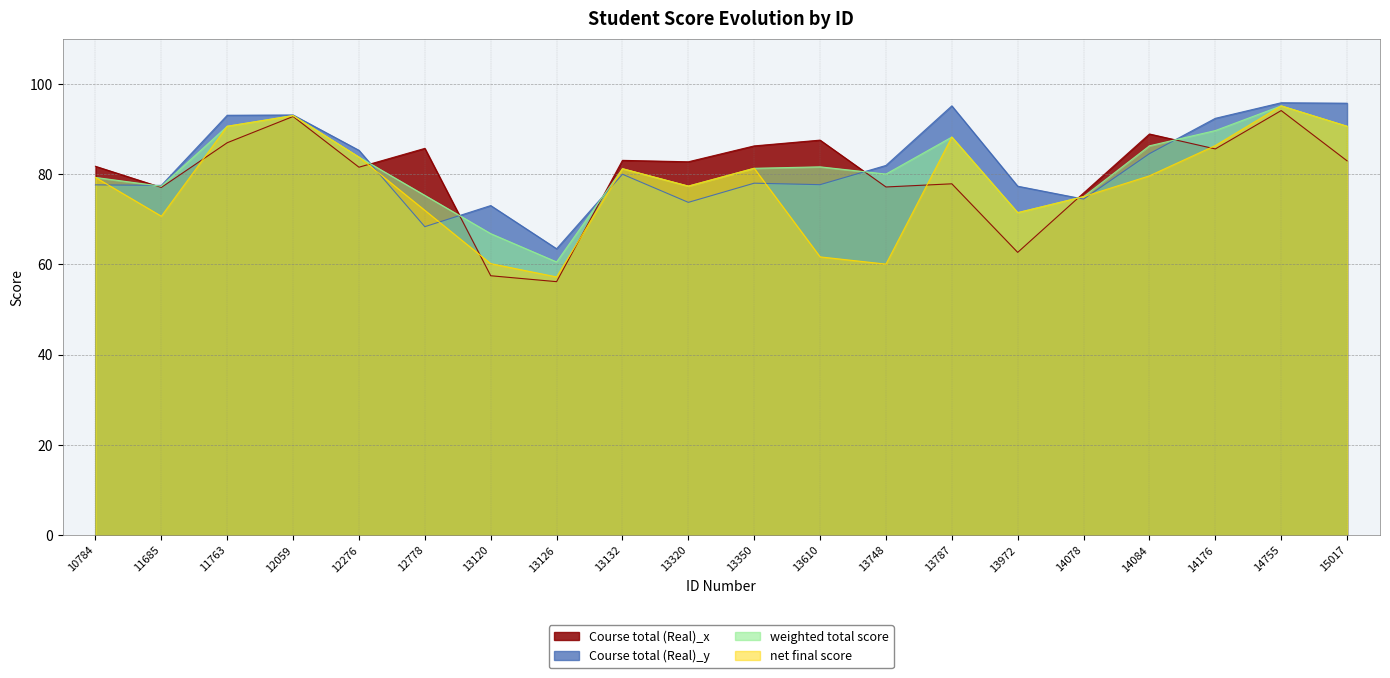

Where is the first local maximum for net final score?

12059